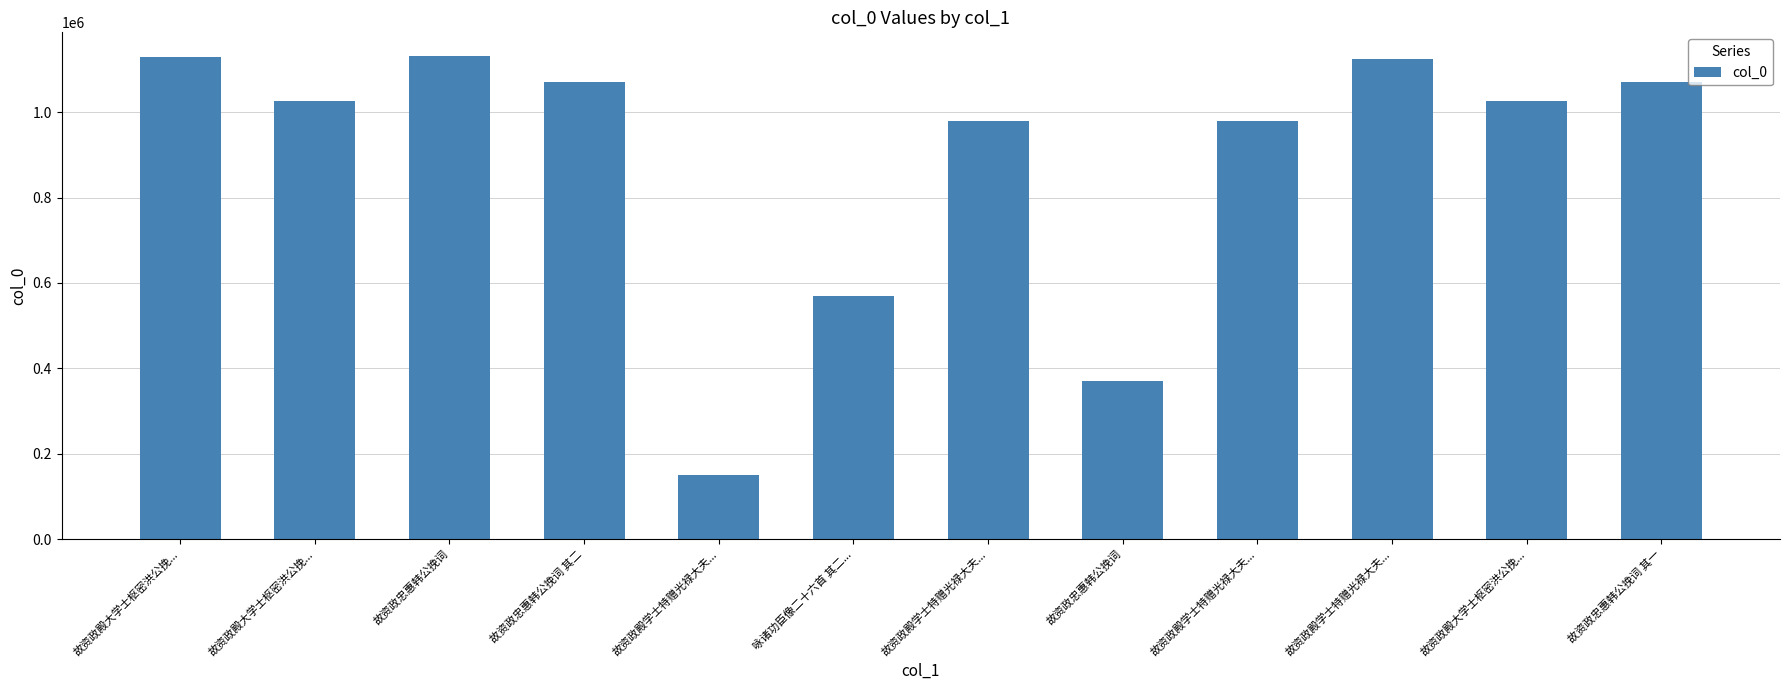

Which has a higher value, 故资政殿学士特赠光禄大夫... or 故资政忠惠韩公挽词 其二?

故资政殿学士特赠光禄大夫...